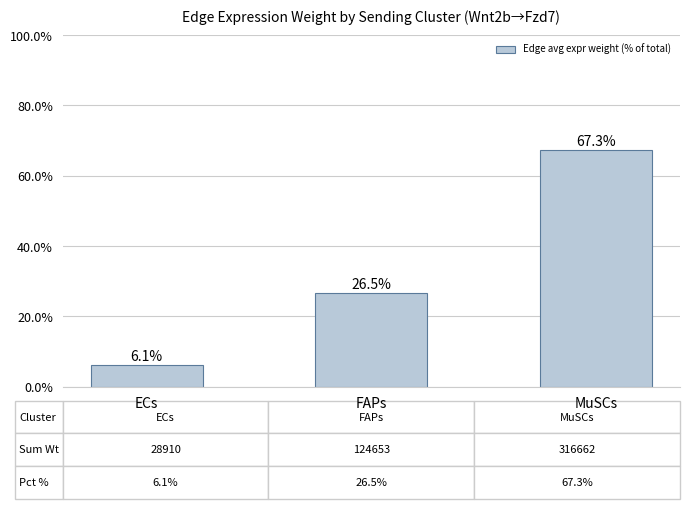

True or false: the data shows 35.3 at FAPs.

False